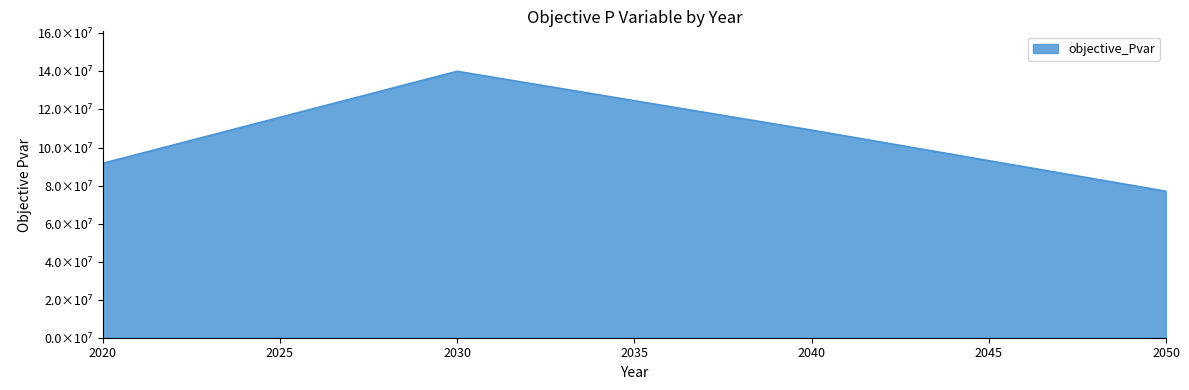

Rank the categories by value from highest to lowest.

2030, 2040, 2020, 2050